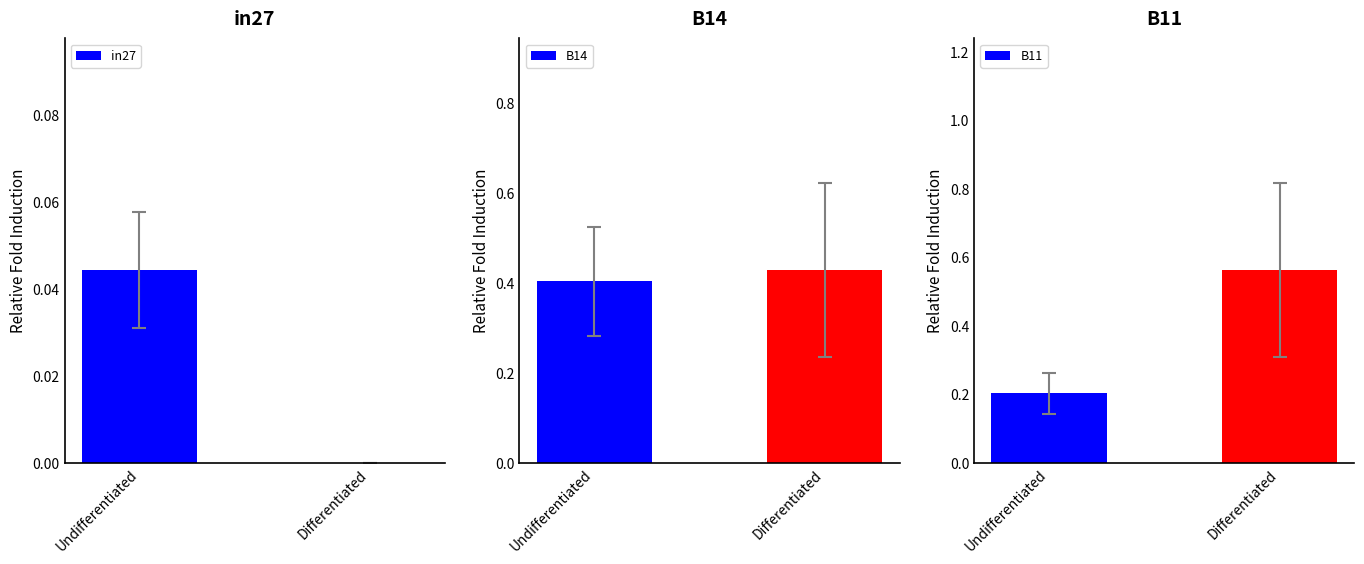

What is the label of the 2nd bar from the right?

Undifferentiated